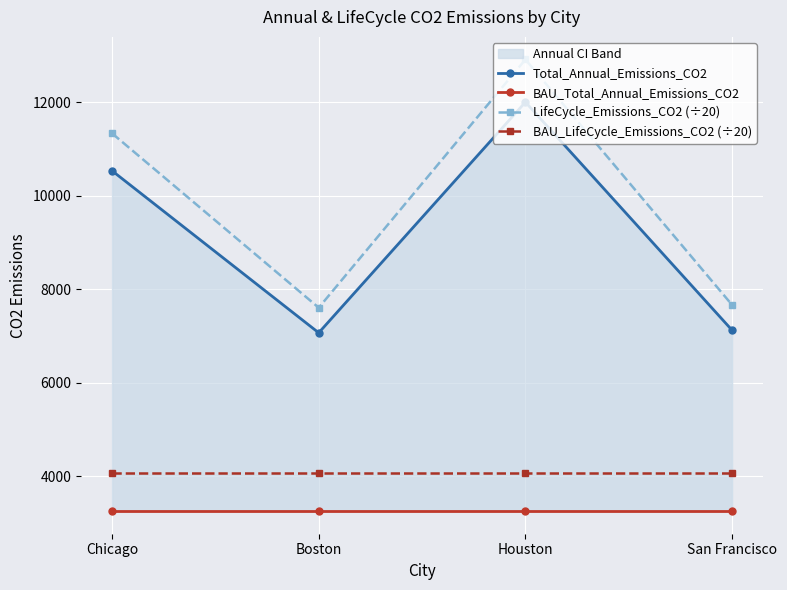

Between Chicago and Houston, which series saw the biggest shift?

LifeCycle_Emissions_CO2 (÷20)